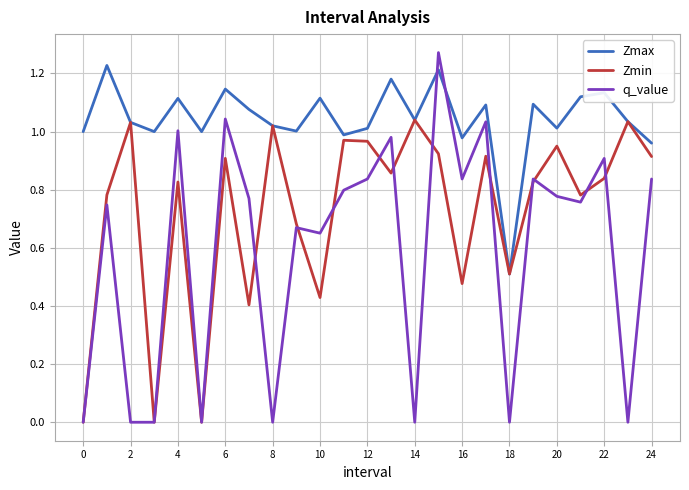

True or false: q_value has more than 0 points higher than both neighbors.

True